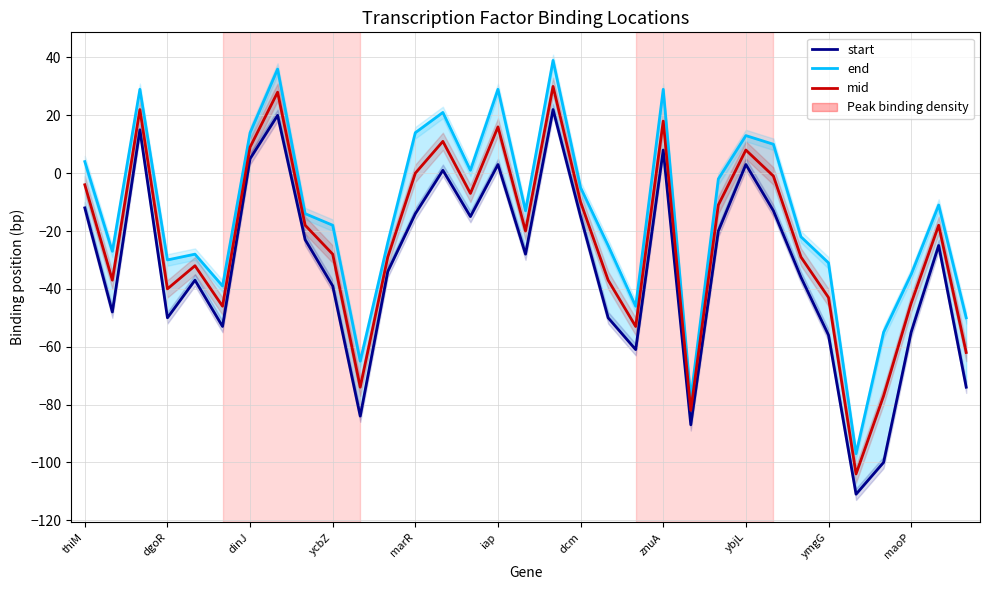

How many data points in end are above -14?

16